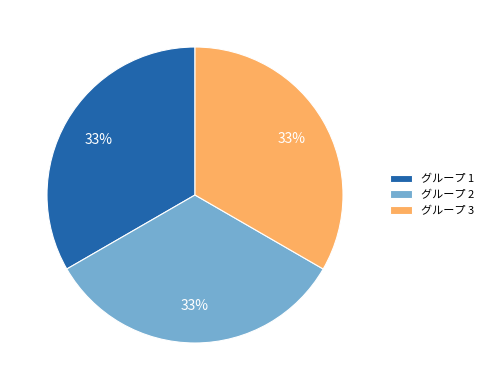

To the nearest percent, what portion does グループ 1 represent?

33%